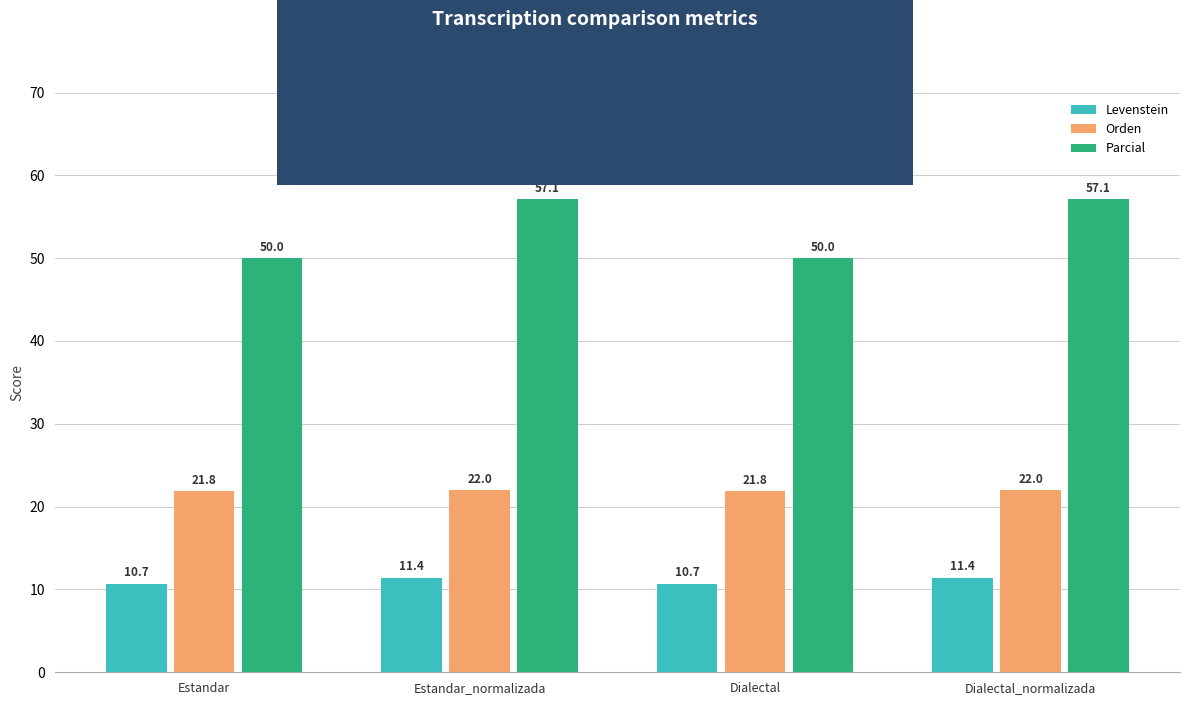

The value of Orden at Dialectal_normalizada is 22.0. True or false?

True